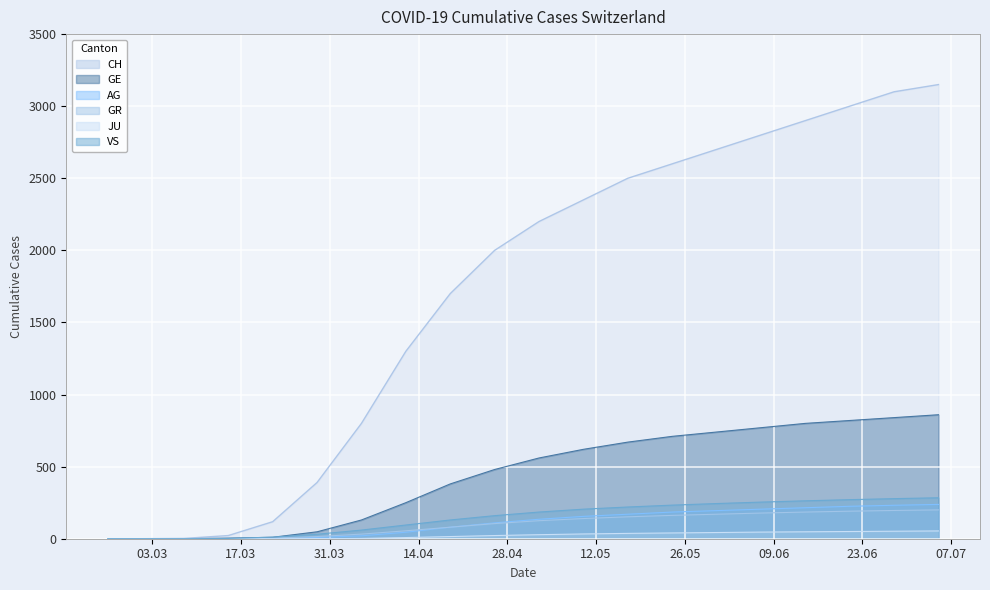

Reading right to left, transcribe all the data shown in this chart.

CH: 2020-07-05=3150	2020-06-28=3100	2020-06-21=3000	2020-06-14=2900	2020-06-07=2800	2020-05-31=2700	2020-05-24=2600	2020-05-17=2500	2020-05-10=2350	2020-05-03=2200	2020-04-26=2000	2020-04-19=1700	2020-04-12=1300	2020-04-05=800	2020-03-29=390	2020-03-22=118	2020-03-15=22	2020-03-08=2	2020-03-01=0	2020-02-25=0
GE: 2020-07-05=860	2020-06-28=840	2020-06-21=820	2020-06-14=800	2020-06-07=770	2020-05-31=740	2020-05-24=710	2020-05-17=670	2020-05-10=620	2020-05-03=560	2020-04-26=480	2020-04-19=380	2020-04-12=250	2020-04-05=130	2020-03-29=48	2020-03-22=10	2020-03-15=4	2020-03-08=0	2020-03-01=0	2020-02-25=0
AG: 2020-07-05=238	2020-06-28=232	2020-06-21=225	2020-06-14=215	2020-06-07=205	2020-05-31=195	2020-05-24=185	2020-05-17=170	2020-05-10=155	2020-05-03=135	2020-04-26=110	2020-04-19=80	2020-04-12=45	2020-04-05=20	2020-03-29=9	2020-03-22=1	2020-03-15=0	2020-03-08=0	2020-03-01=0	2020-02-25=0
GR: 2020-07-05=200	2020-06-28=196	2020-06-21=191	2020-06-14=185	2020-06-07=178	2020-05-31=170	2020-05-24=162	2020-05-17=152	2020-05-10=140	2020-05-03=125	2020-04-26=105	2020-04-19=80	2020-04-12=55	2020-04-05=32	2020-03-29=15	2020-03-22=4	2020-03-15=0	2020-03-08=0	2020-03-01=0	2020-02-25=0
JU: 2020-07-05=54	2020-06-28=52	2020-06-21=50	2020-06-14=48	2020-06-07=46	2020-05-31=43	2020-05-24=40	2020-05-17=37	2020-05-10=33	2020-05-03=28	2020-04-26=22	2020-04-19=15	2020-04-12=8	2020-04-05=2	2020-03-29=0	2020-03-22=0	2020-03-15=0	2020-03-08=0	2020-03-01=0	2020-02-25=0
VS: 2020-07-05=284	2020-06-28=278	2020-06-21=271	2020-06-14=263	2020-06-07=254	2020-05-31=244	2020-05-24=233	2020-05-17=220	2020-05-10=205	2020-05-03=185	2020-04-26=160	2020-04-19=130	2020-04-12=95	2020-04-05=60	2020-03-29=31	2020-03-22=11	2020-03-15=2	2020-03-08=0	2020-03-01=0	2020-02-25=0